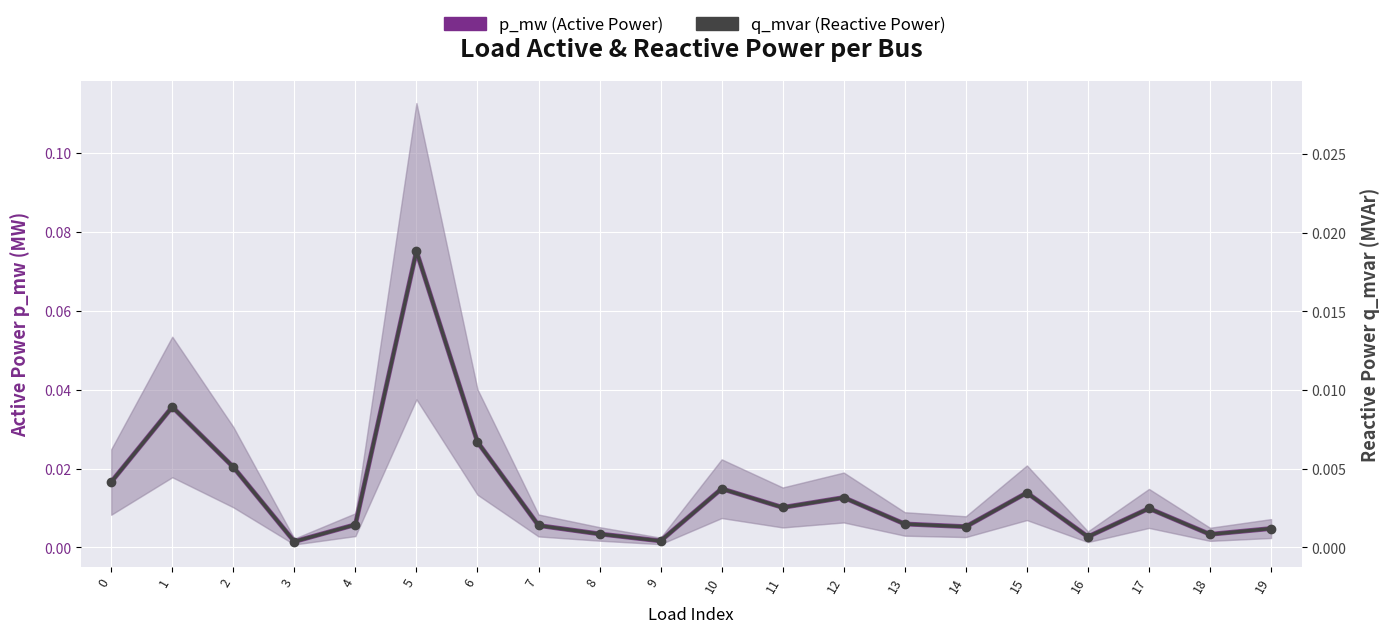

Reading right to left, extract all data points from this chart.

p_mw (Active Power): 19=0.0	18=0.0	17=0.0	16=0.0	15=0.0	14=0.0	13=0.0	12=0.0	11=0.0	10=0.0	9=0.0	8=0.0	7=0.0	6=0.0	5=0.1	4=0.0	3=0.0	2=0.0	1=0.0	0=0.0
q_mvar (Reactive Power): 19=0.0	18=0.0	17=0.0	16=0.0	15=0.0	14=0.0	13=0.0	12=0.0	11=0.0	10=0.0	9=0.0	8=0.0	7=0.0	6=0.0	5=0.0	4=0.0	3=0.0	2=0.0	1=0.0	0=0.0